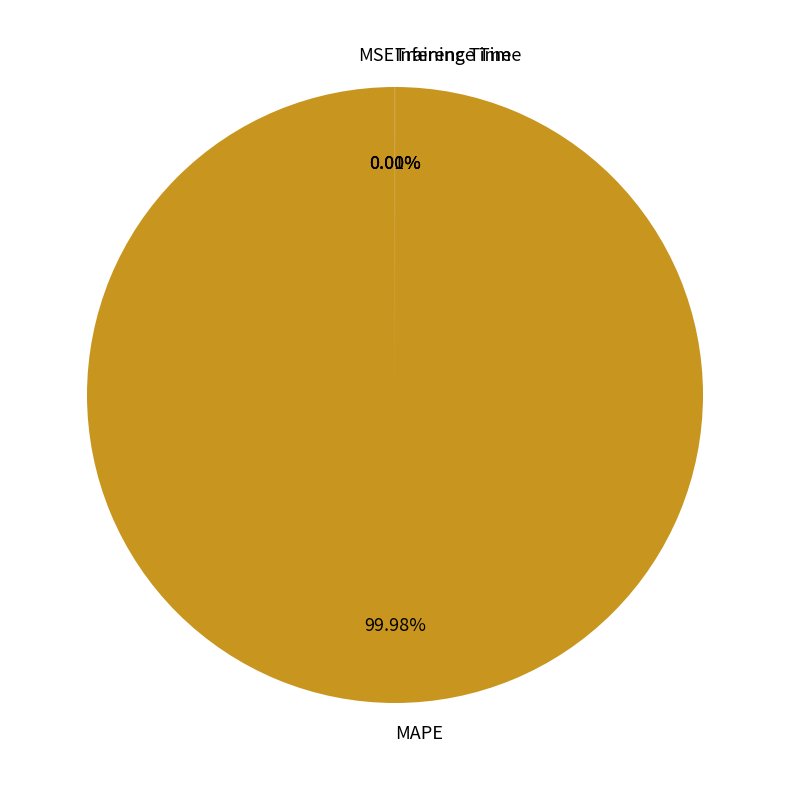

Which category has the biggest portion of the pie?

MAPE